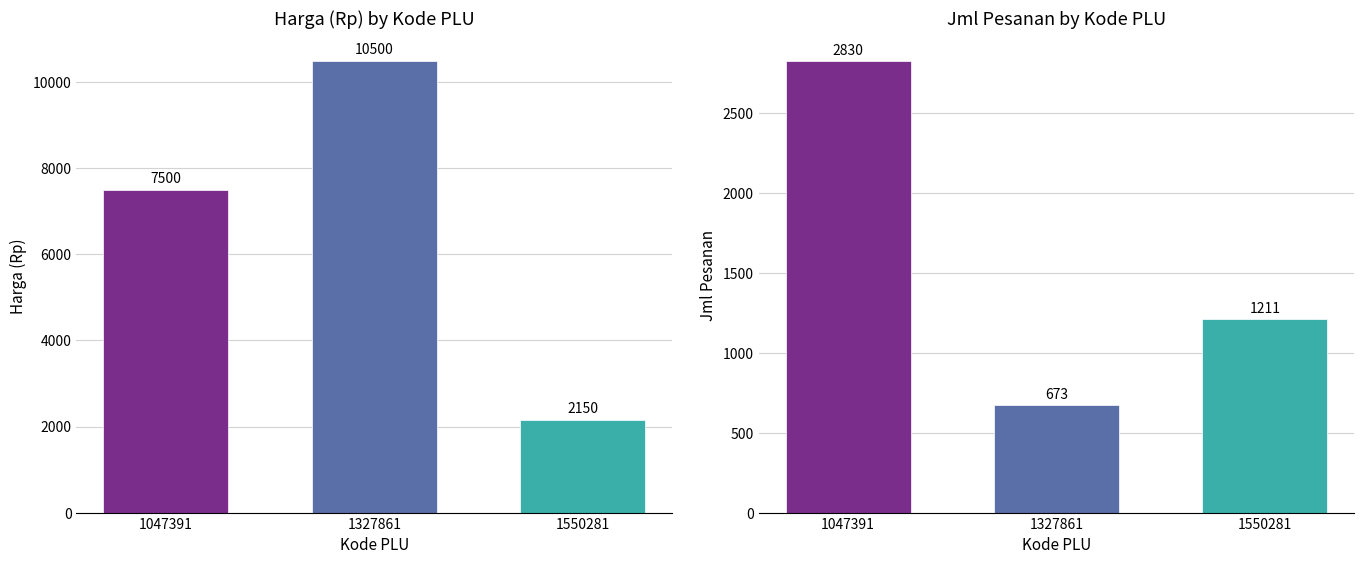

Rank the series by their average value, from lowest to highest.

Jml Pesanan, Harga (Rp)